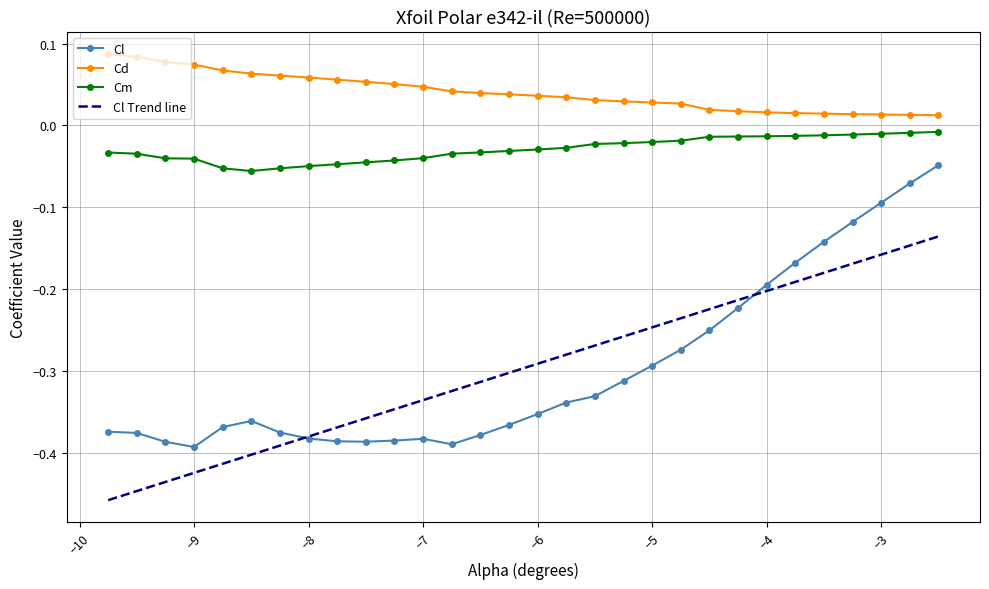

What is the difference between the maximum and minimum values in the Alpha series?

0.1